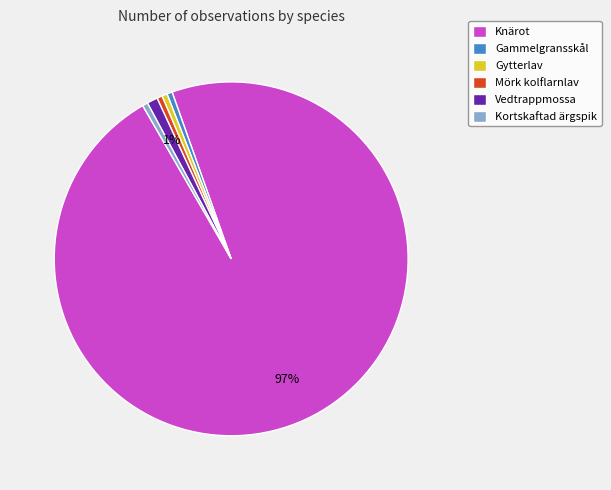

How many segments does this pie chart have?

6